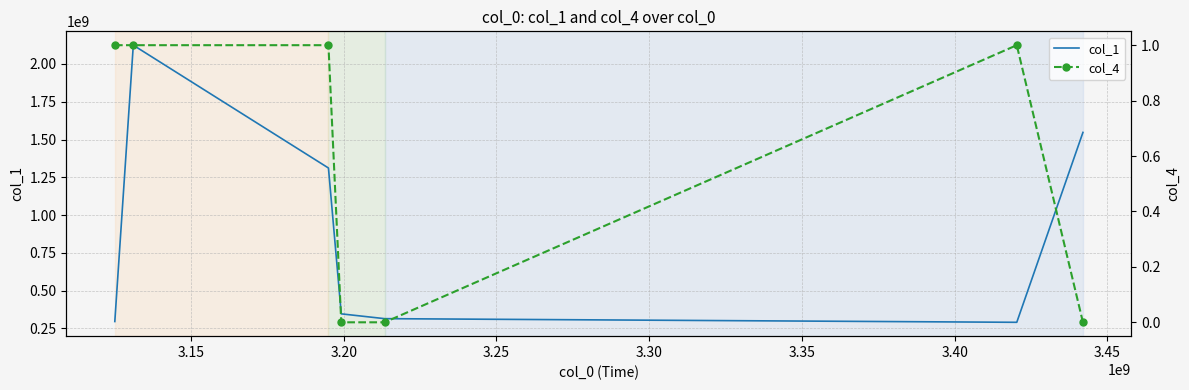

What are all the series names shown in the legend?

col_1, col_4